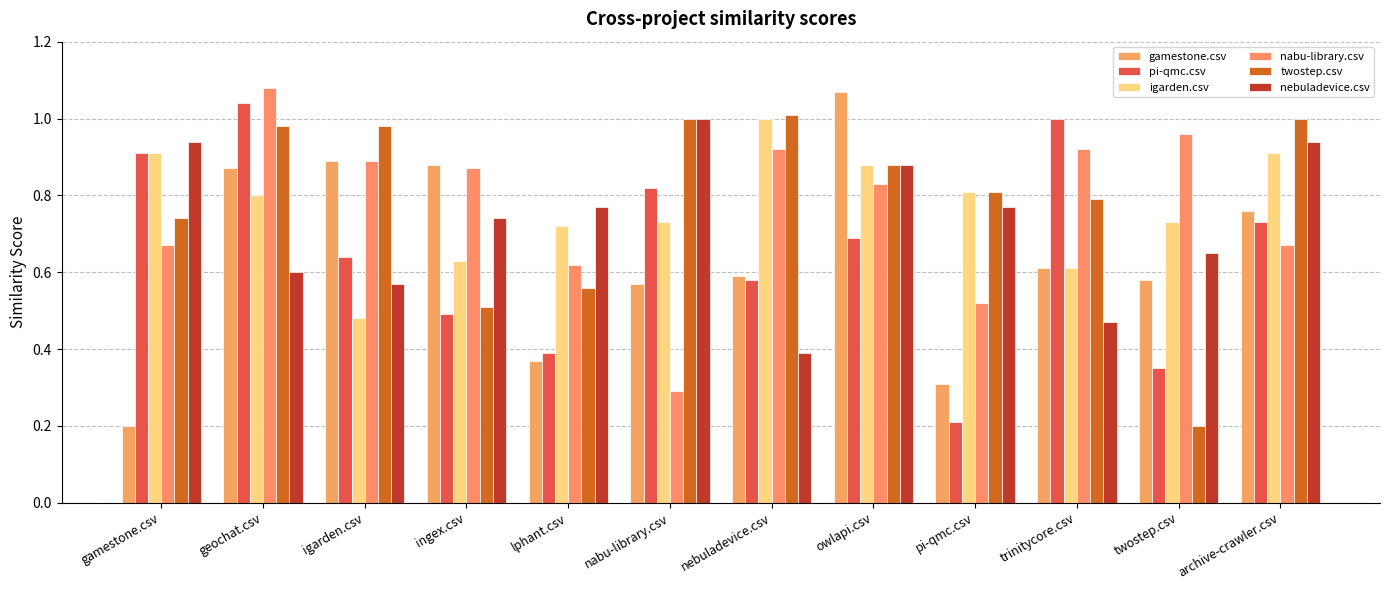

What is the maximum value for nabu-library.csv?

1.1